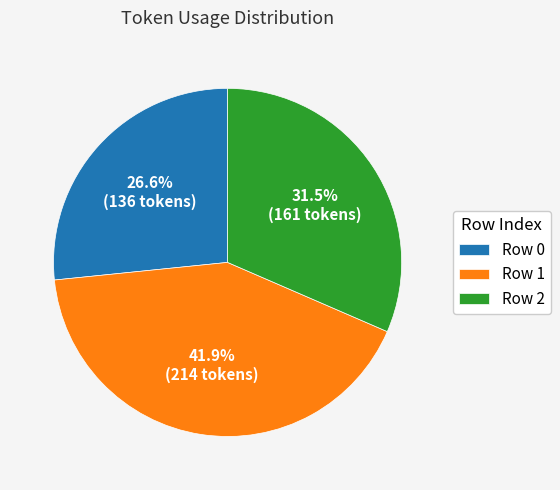

Which has a higher value, Row 1 or Row 0?

Row 1